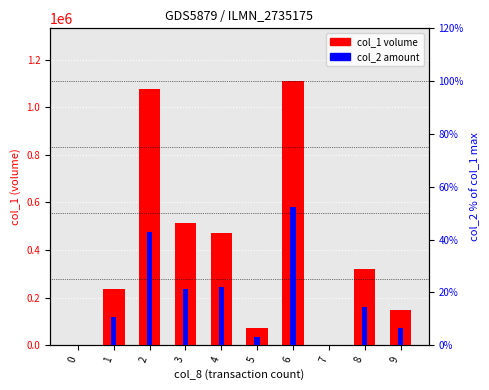

Between 0 and 9, which series saw the biggest shift?

col_1